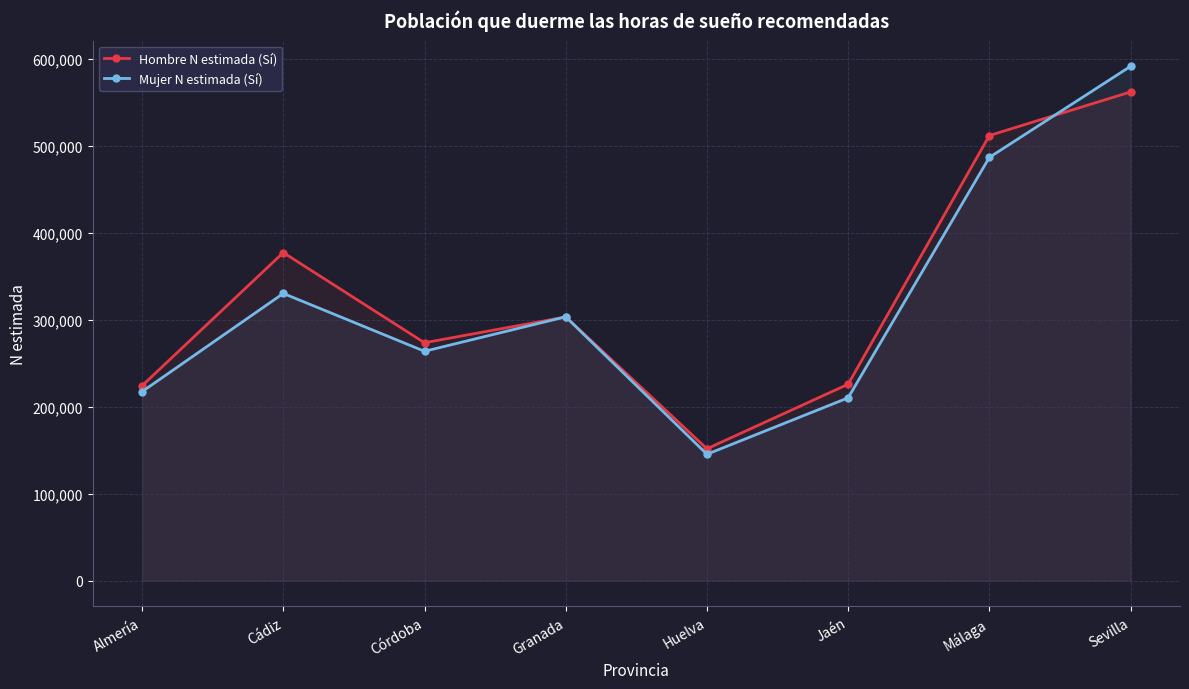

Which series has the widest spread of values?

Mujer N estimada (Sí)